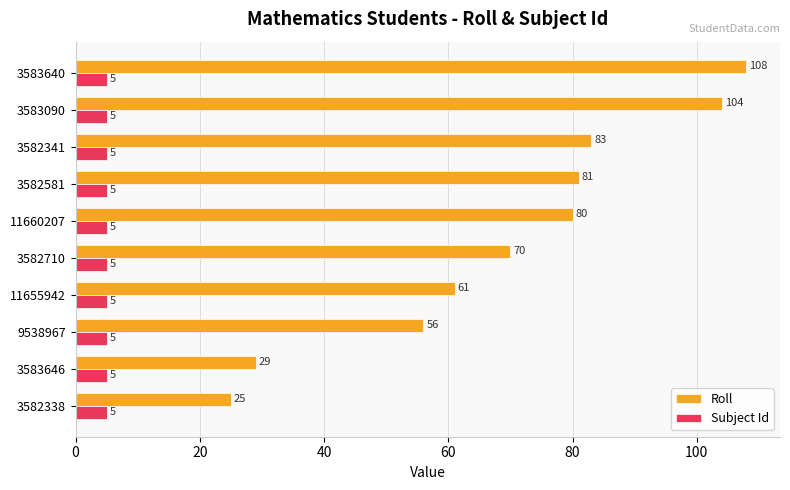

Which series has the largest range (max minus min)?

Roll